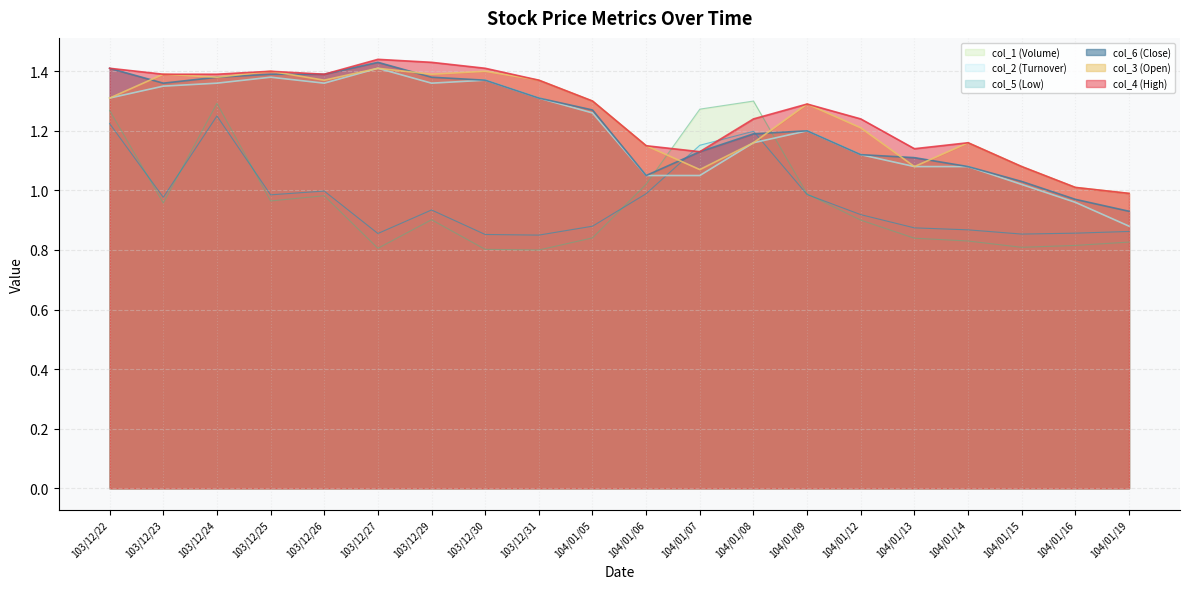

What is the minimum value shown in the chart?

0.8